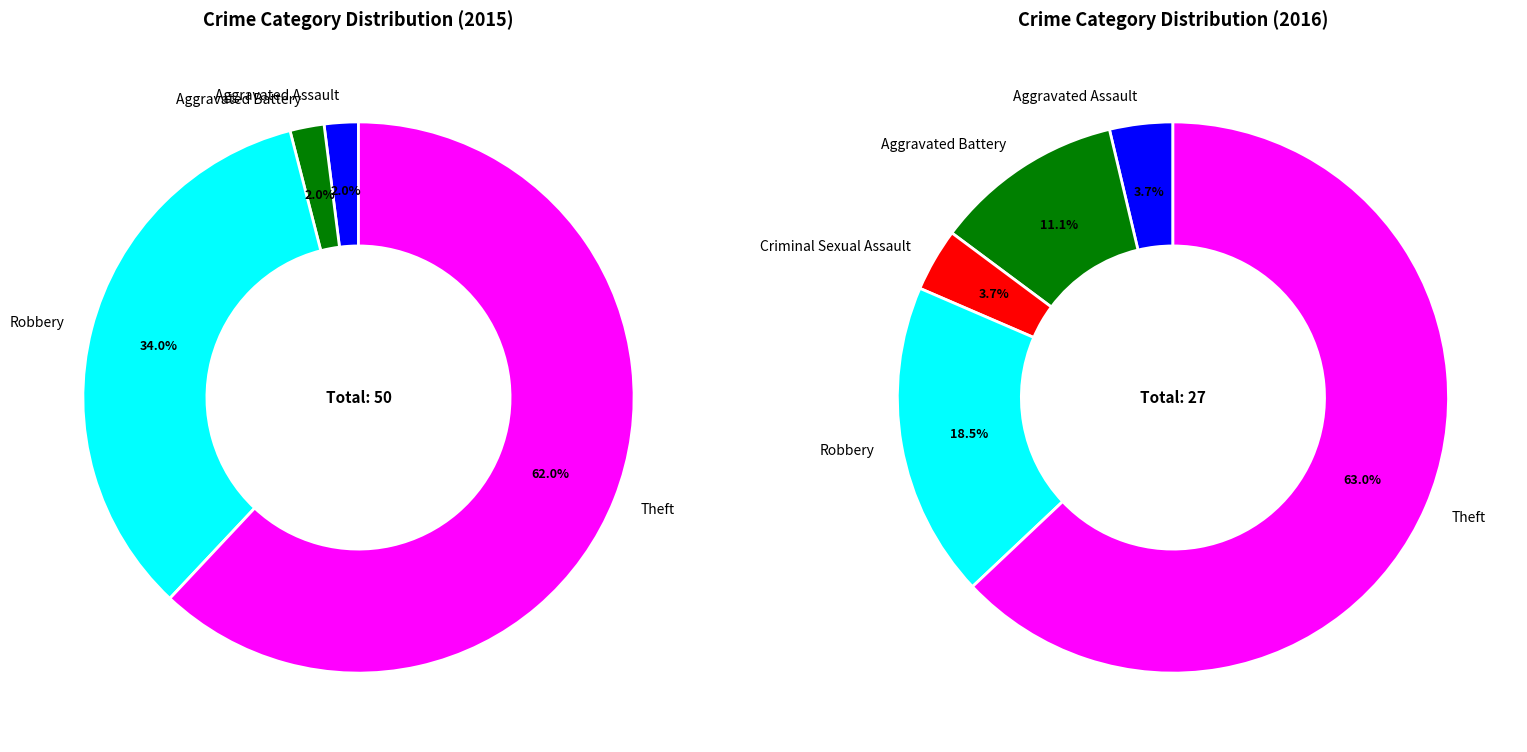

To the nearest percent, what is the average slice percentage?

20%